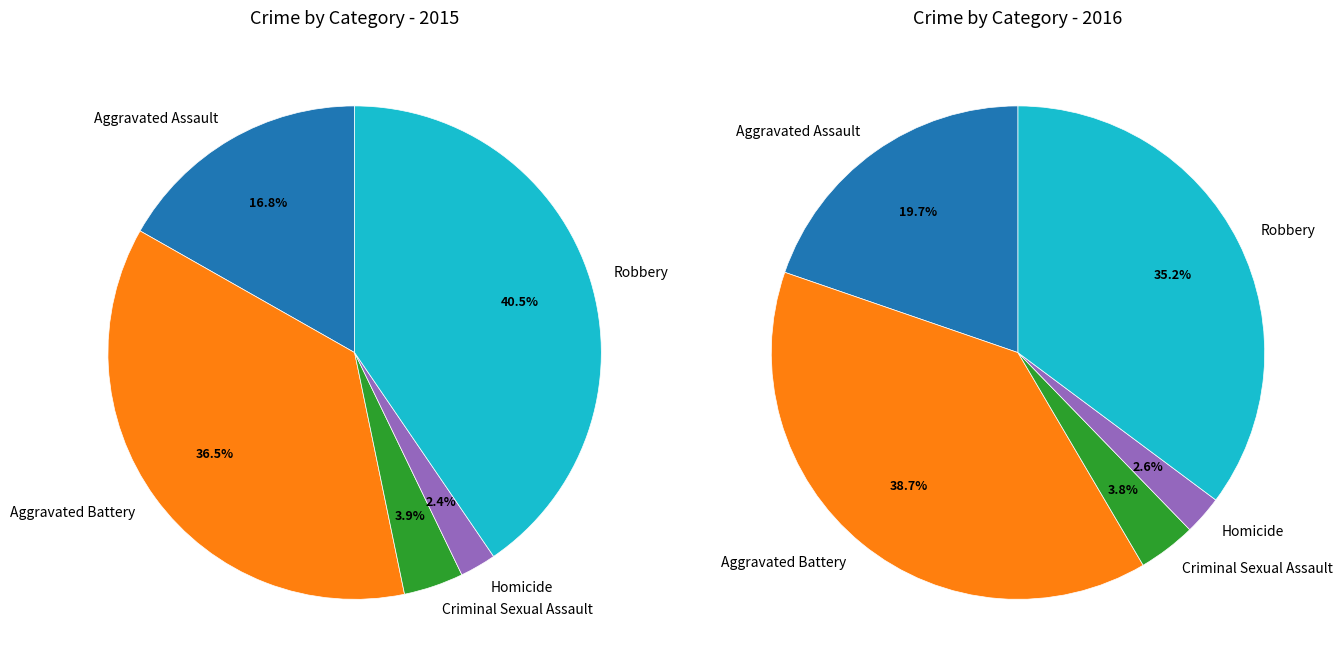

Count the number of slices in the pie.

5